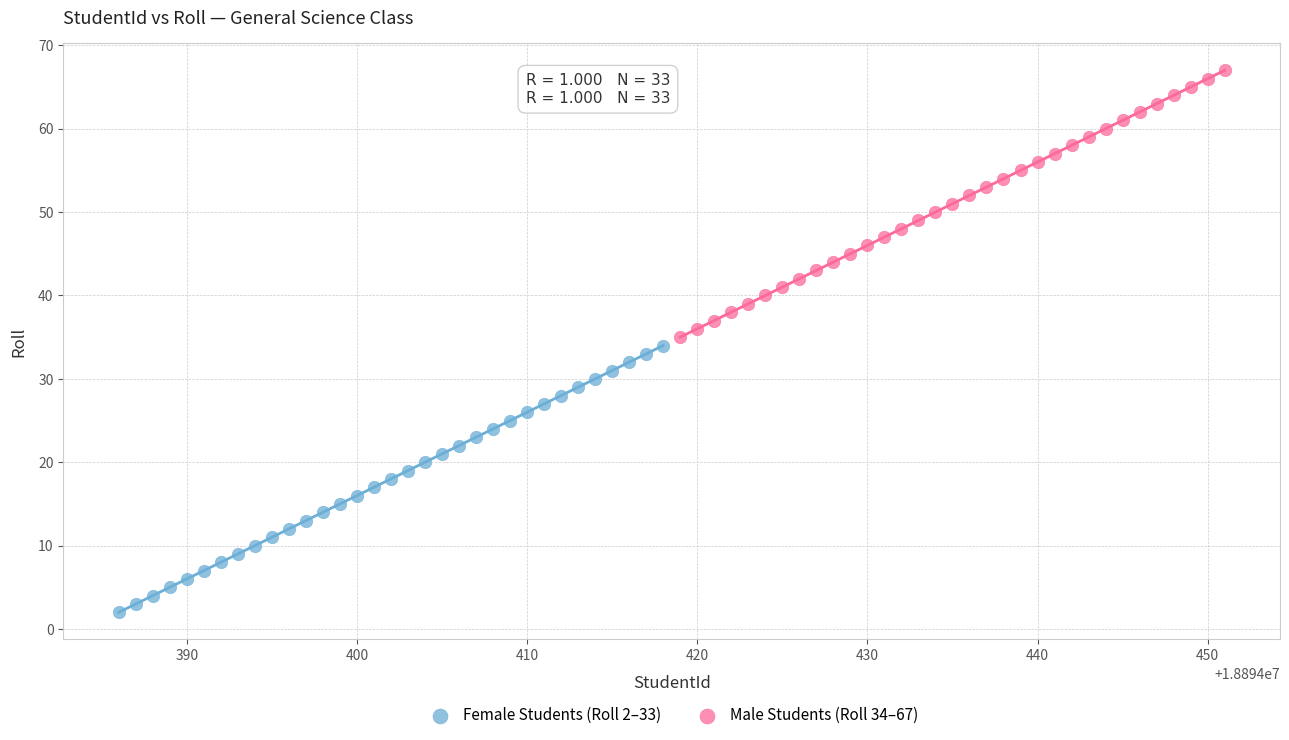

Which series reaches the maximum Y coordinate?

Male Students (Roll 34–67)